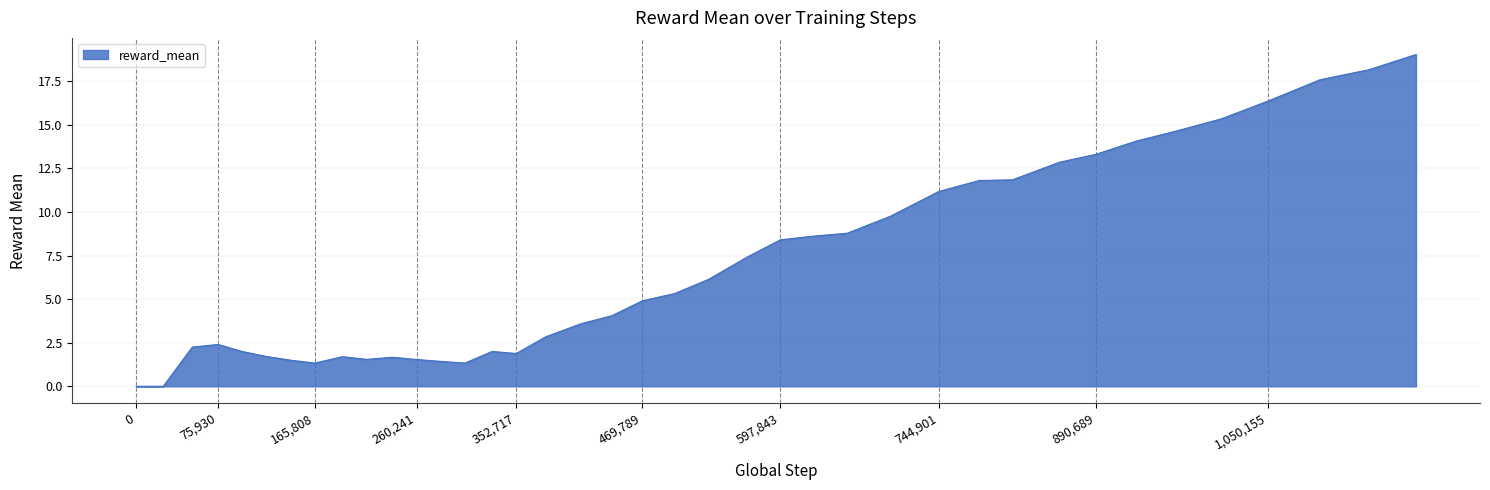

The value at 0 is 0.0. True or false?

True